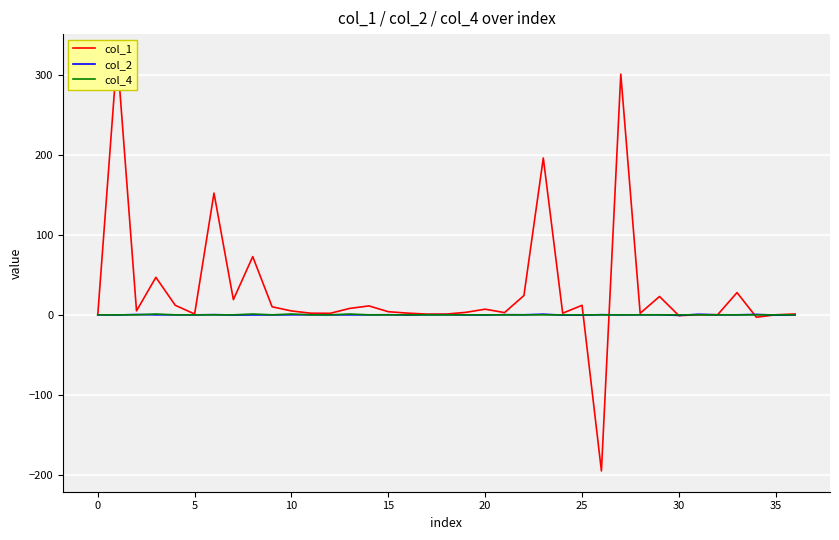

Between 13 and 18, which series saw the biggest shift?

col_1